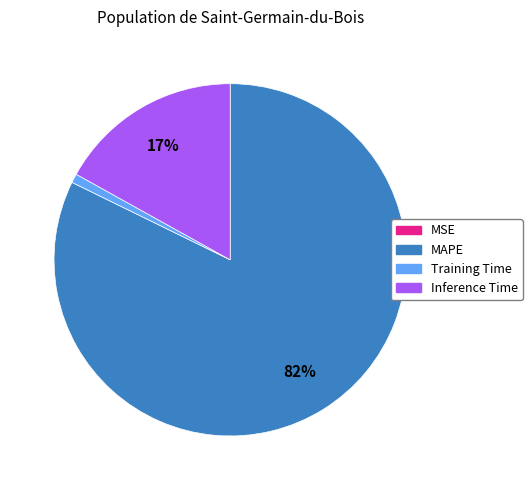

What is the majority slice?

MAPE